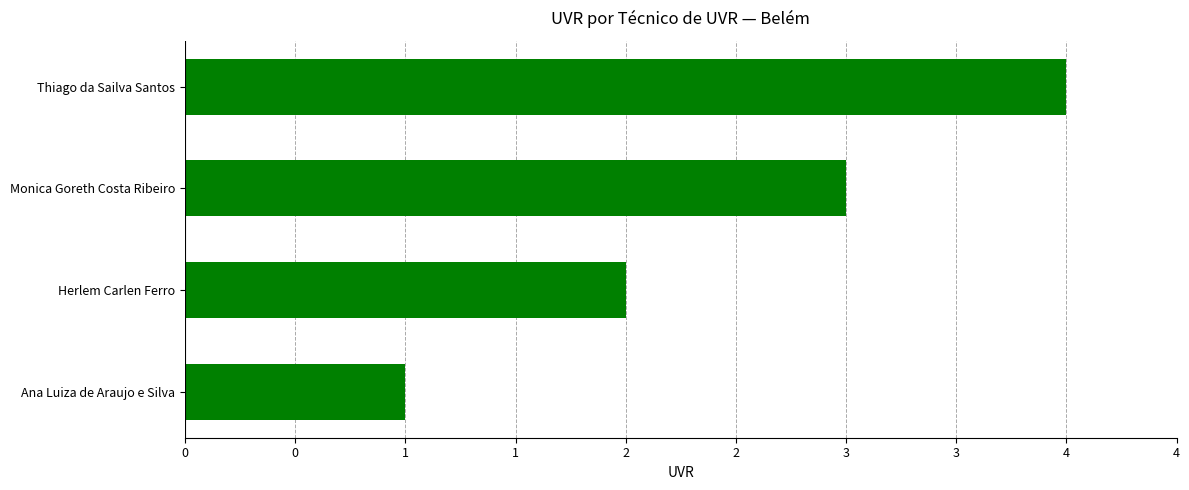

Are the bars horizontal?

Yes